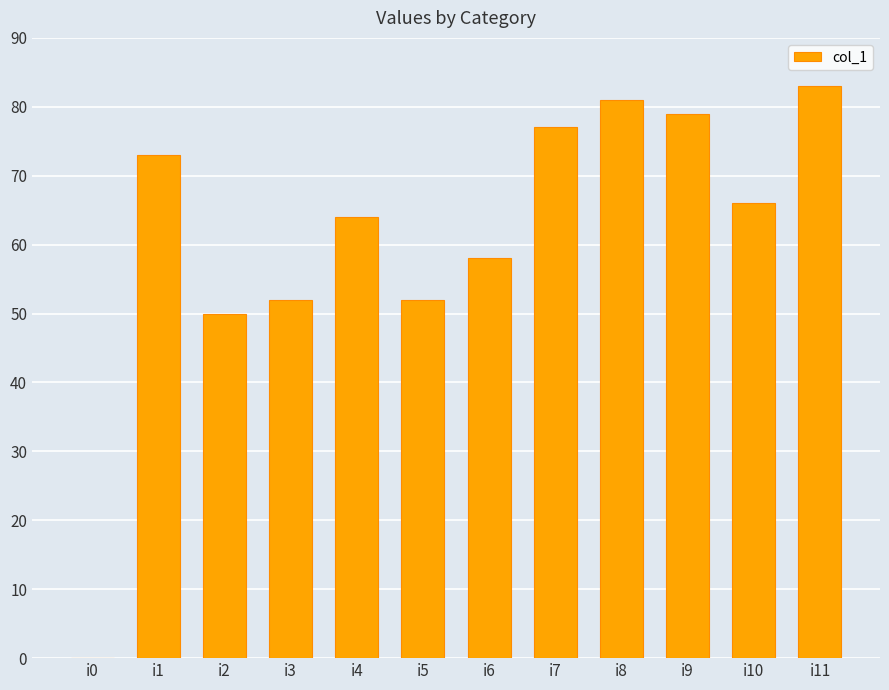

Where does the data first go above 66?

i1